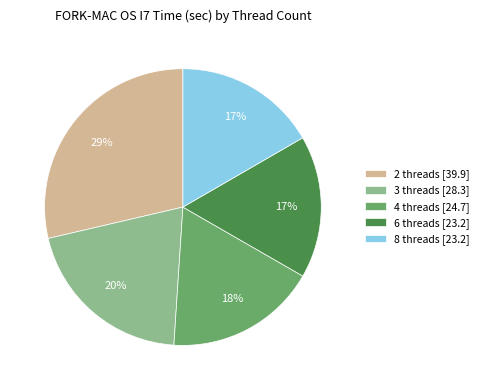

To the nearest percent, what is the average slice percentage?

20%